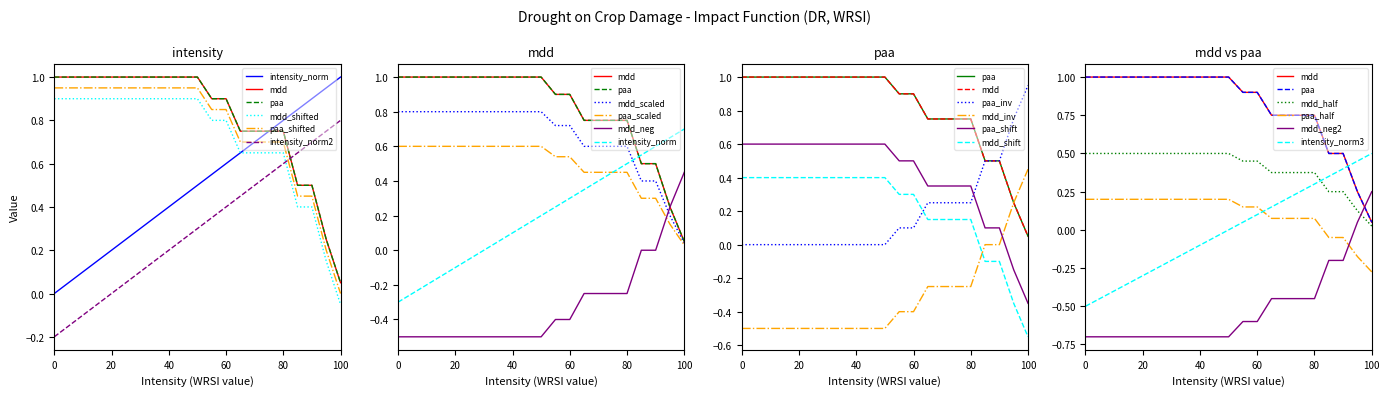

True or false: paa has more than 0 interior local peaks.

False